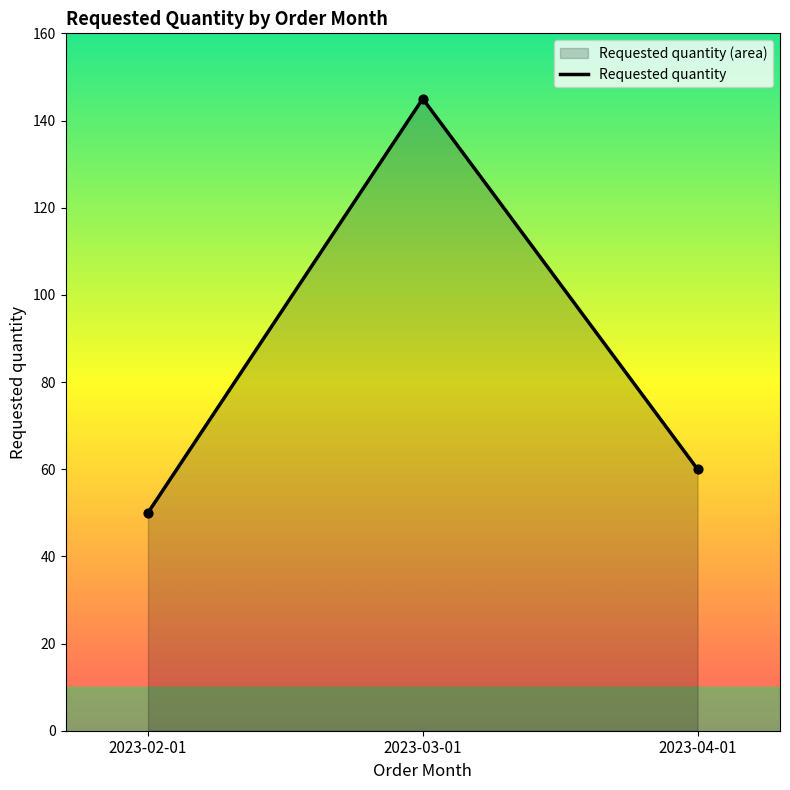

What is the ratio of the value at 2023-03-01 to the value at 2023-02-01?

2.9